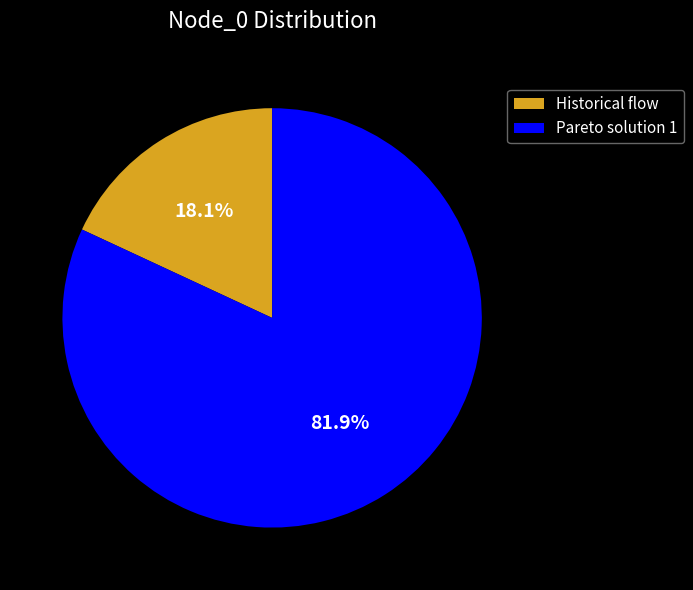

Is it true that Pareto solution 1 is 92% of the pie?

False